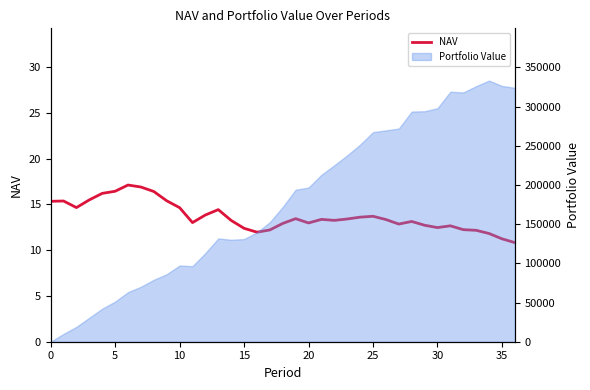

Read the value at 36.

10.8